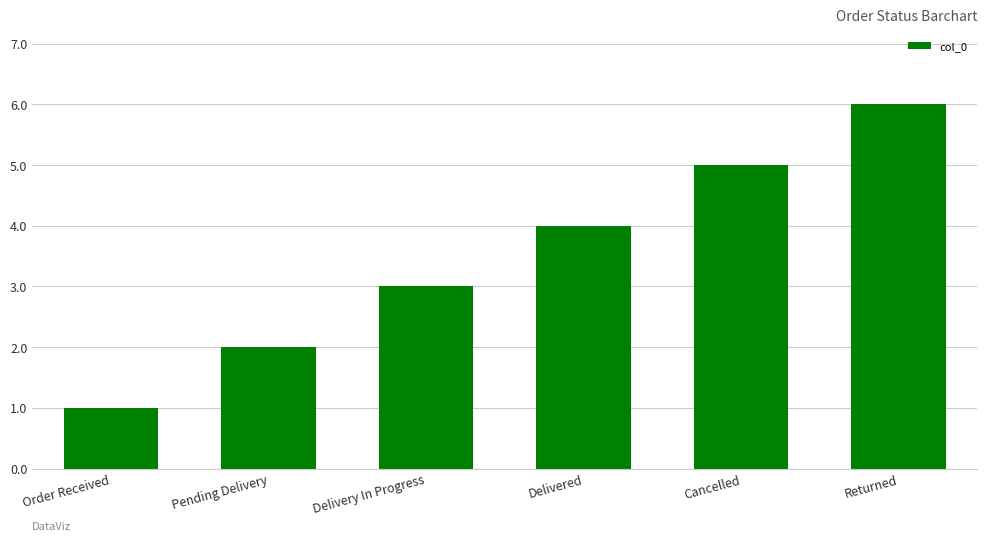

List the labels in order of value, largest first.

Returned, Cancelled, Delivered, Delivery In Progress, Pending Delivery, Order Received